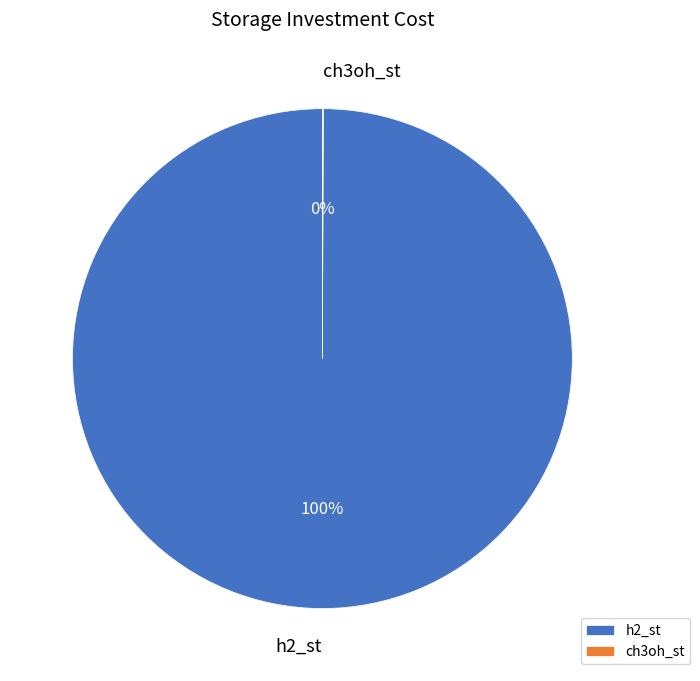

Is there a majority slice in this chart?

Yes